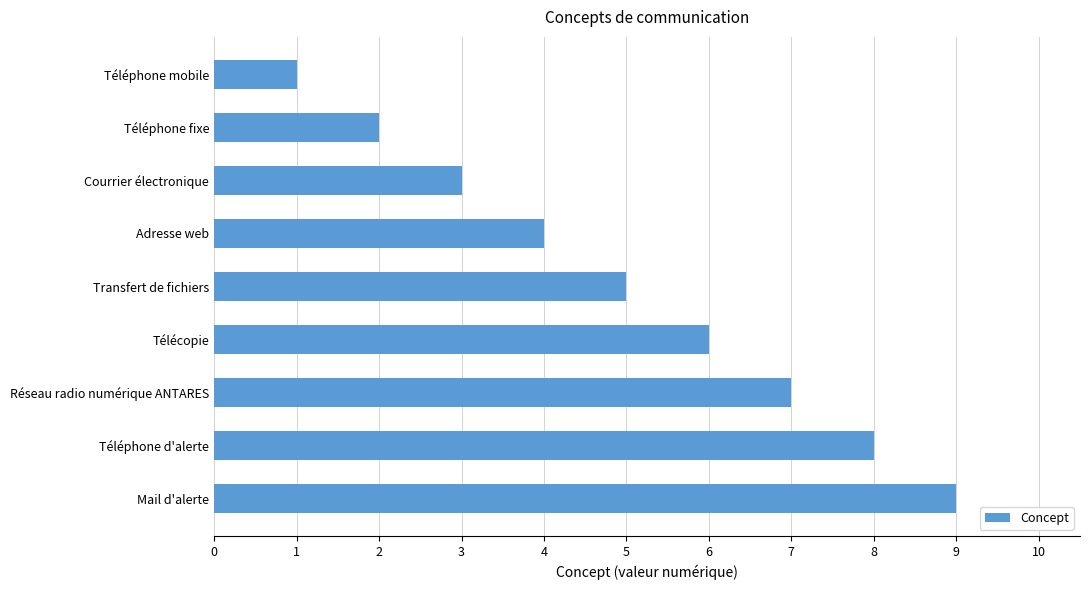

What is the greatest value displayed?

9